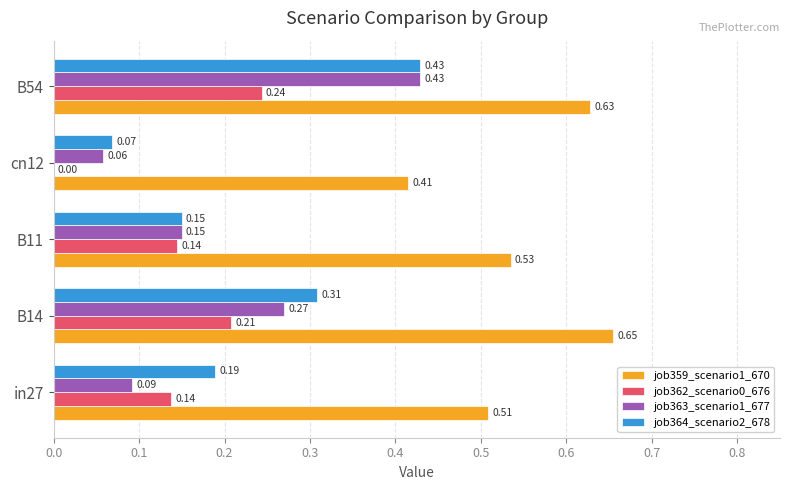

What is the sum of all job359_scenario1_670 values?

2.7